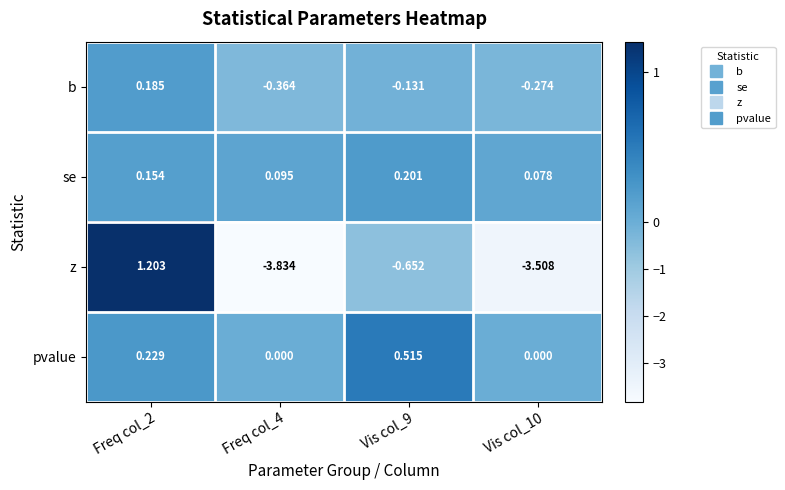

Which series has the largest total across all categories?

pvalue